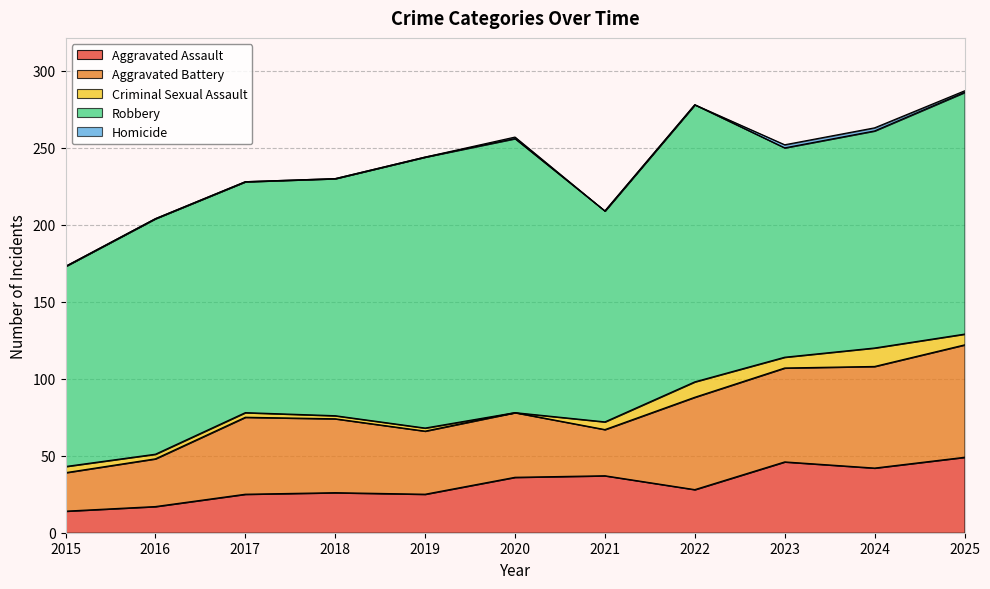

Reading right to left, what are all the values shown in this chart?

Aggravated Assault: 49	42	46	28	37	36	25	26	25	17	14
Aggravated Battery: 73	66	61	60	30	42	41	48	50	31	25
Criminal Sexual Assault: 7	12	7	10	5	0	2	2	3	3	4
Robbery: 157	141	136	180	137	178	176	154	150	153	130
Homicide: 1	2	2	0	0	1	0	0	0	0	0